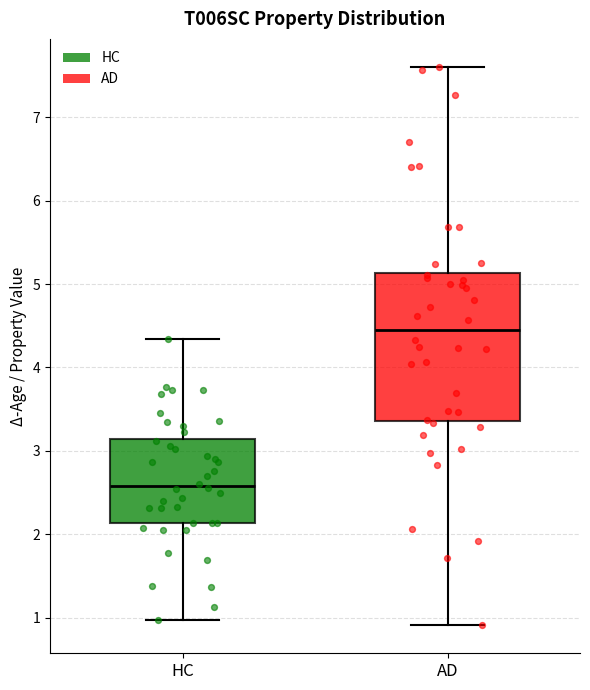

Which box is the tallest, from its lower edge to its upper edge?

AD